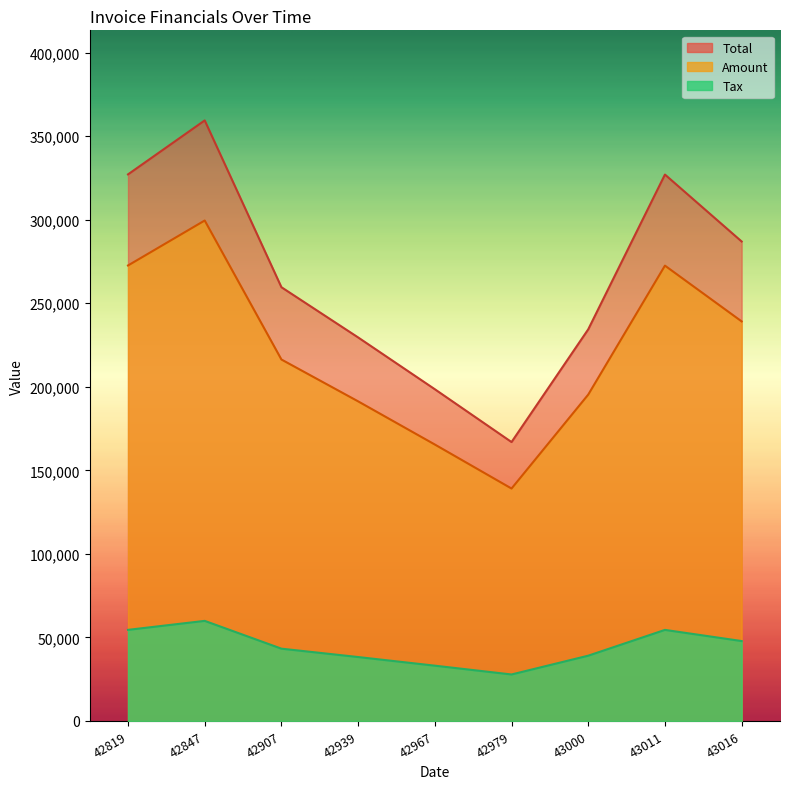

Where is Total nearest to the value 263153?

42907